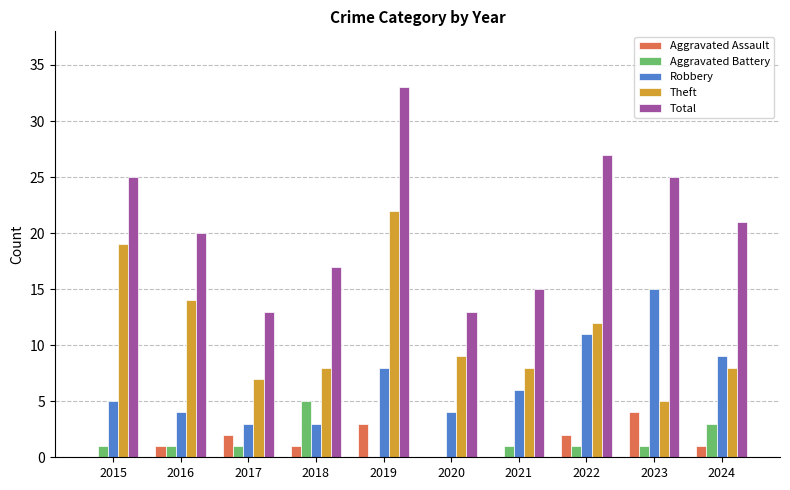

At which label does Robbery first exceed 6?

2019